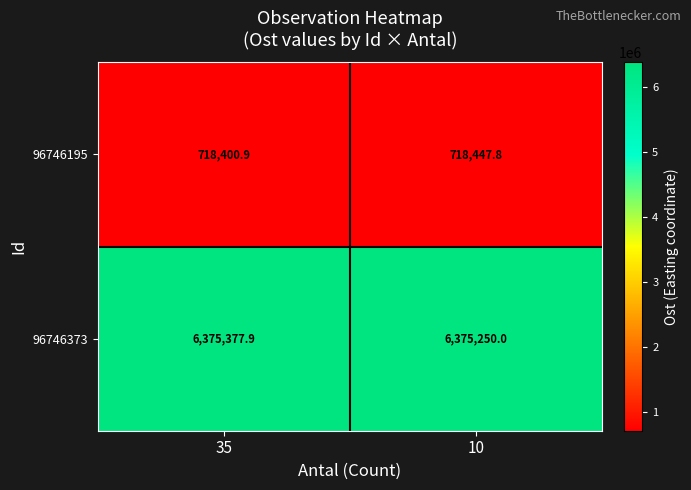

What is the difference between the 96746195 values at 35 and 10?

46.9